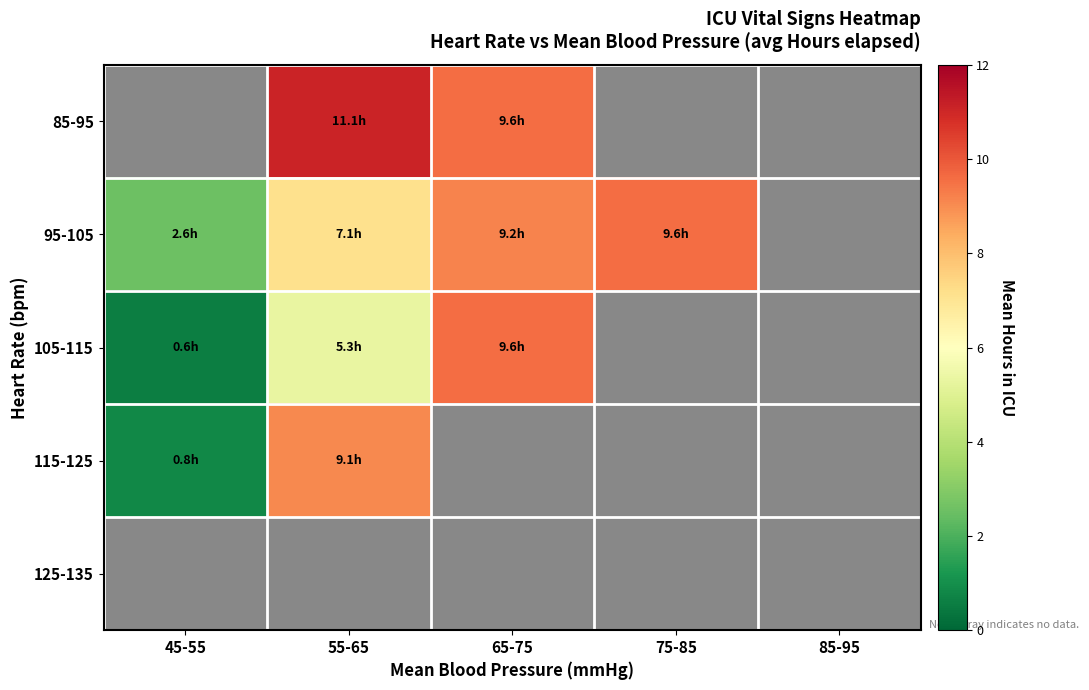

The value of 95-105 at 55-65 is 11.9. True or false?

False